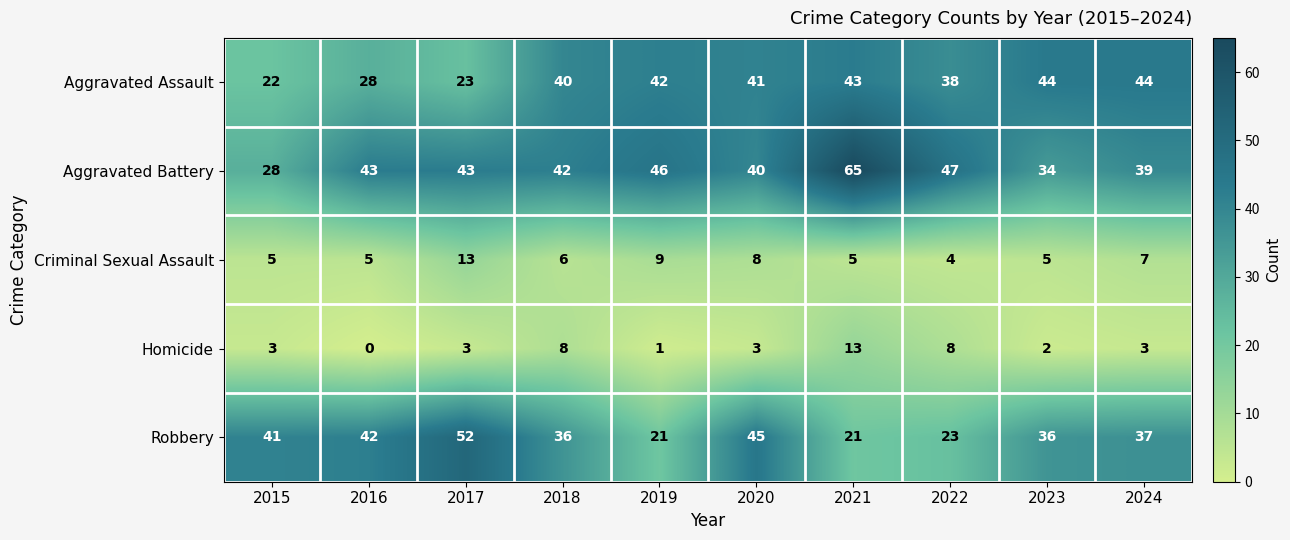

Is it true that Robbery equals 11 at 2023?

False